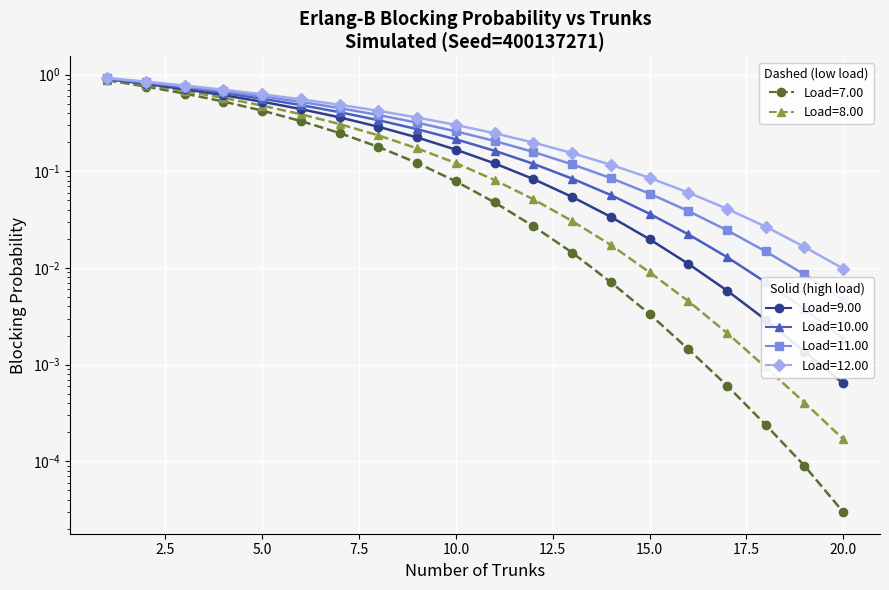

True or false: Load=8.00 and Load=10.00 intersect in this chart.

False